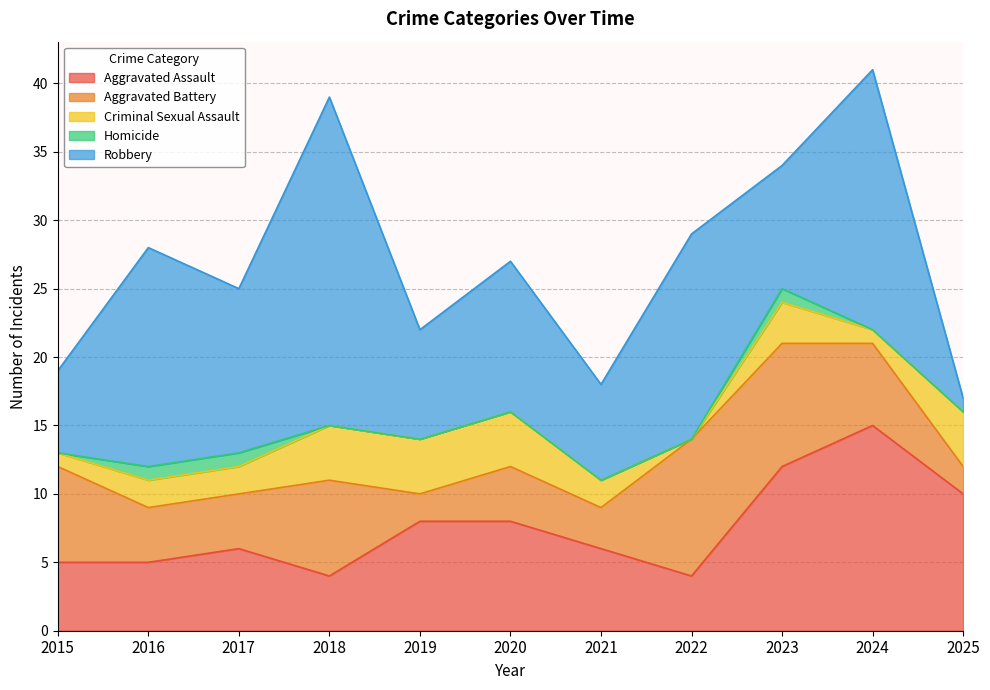

True or false: Criminal Sexual Assault has more than 0 points higher than both neighbors.

True